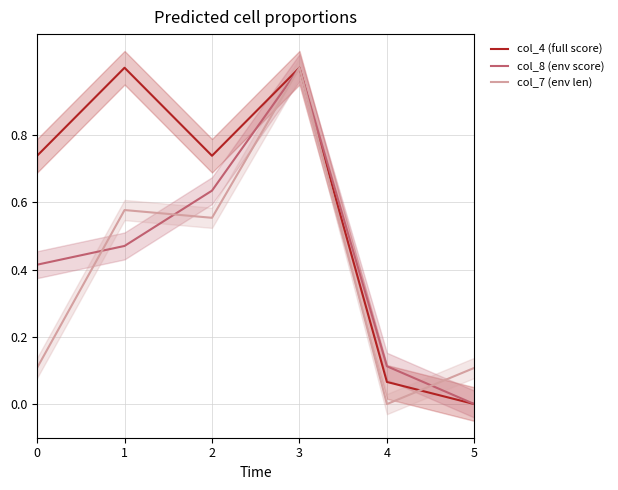

Which series has the largest total across all categories?

col_4 (full score)